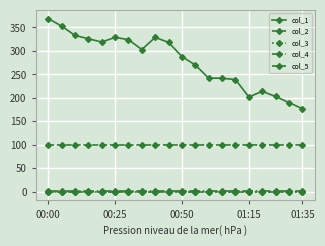

Is this an area chart (filled region under the line)?

No